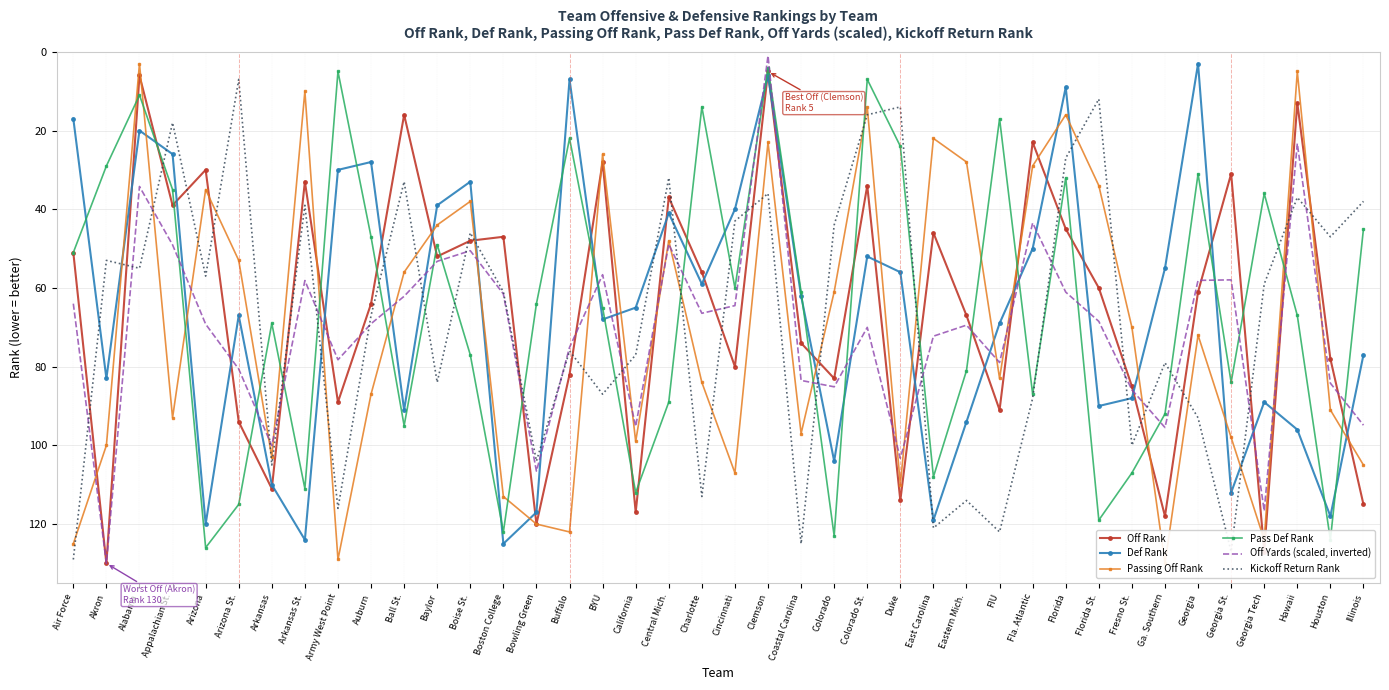

What is the label of the 4th point from the right?

Georgia Tech